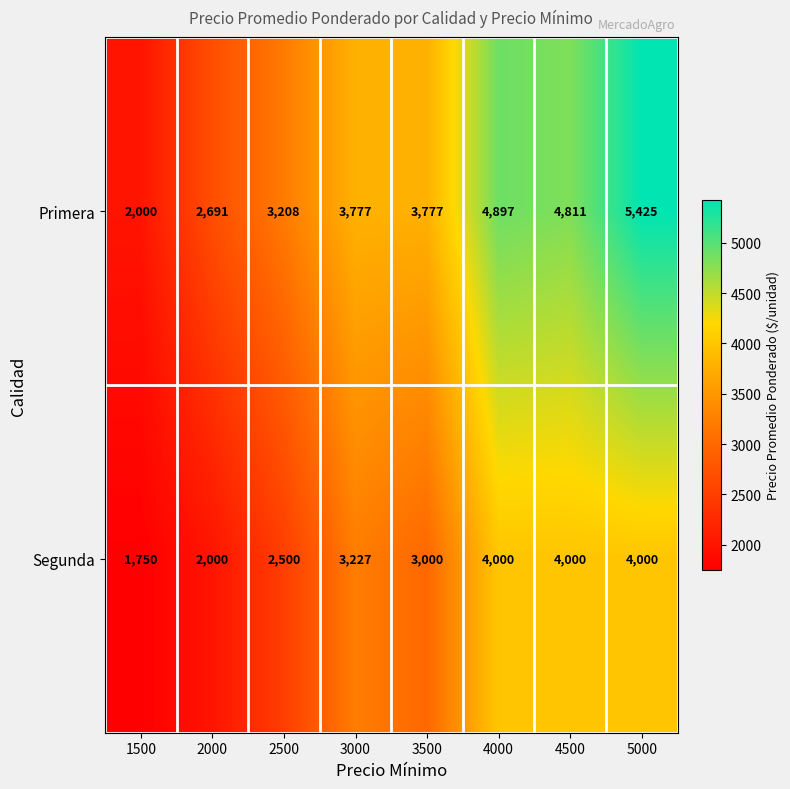

What value does the Segunda series have at 5000, to the nearest 50?

4000